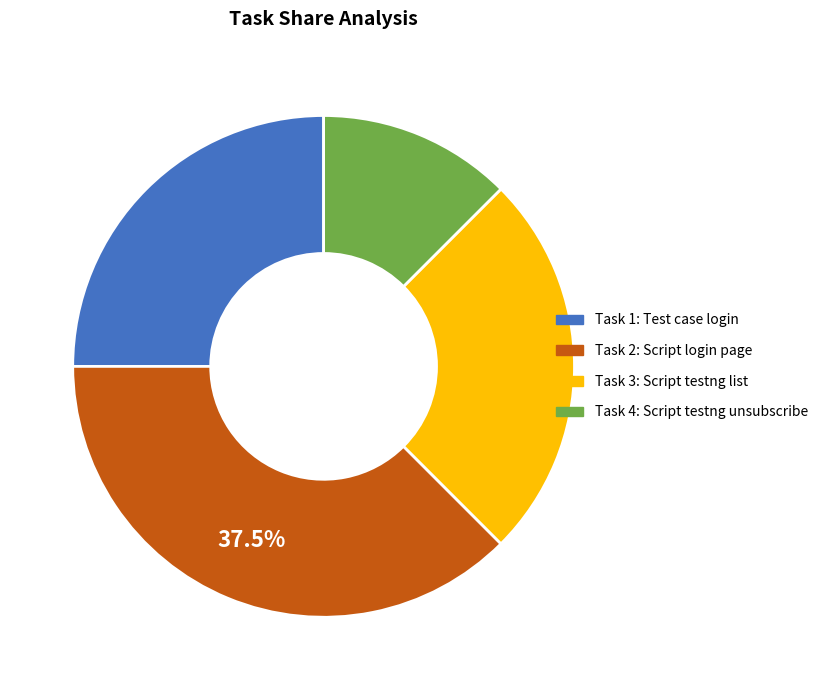

Is there any slice that represents more than half of the pie?

No